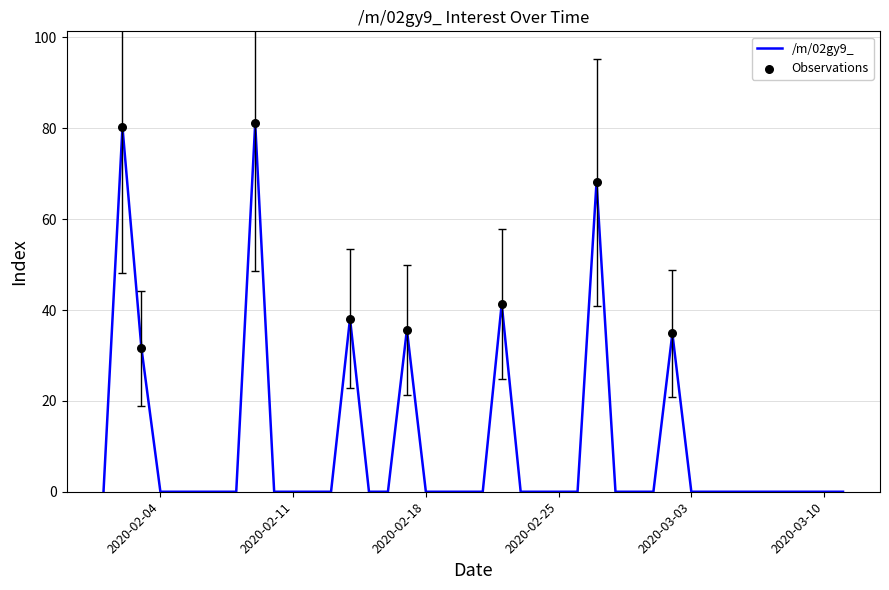

What is the maximum value shown in the chart?

81.1